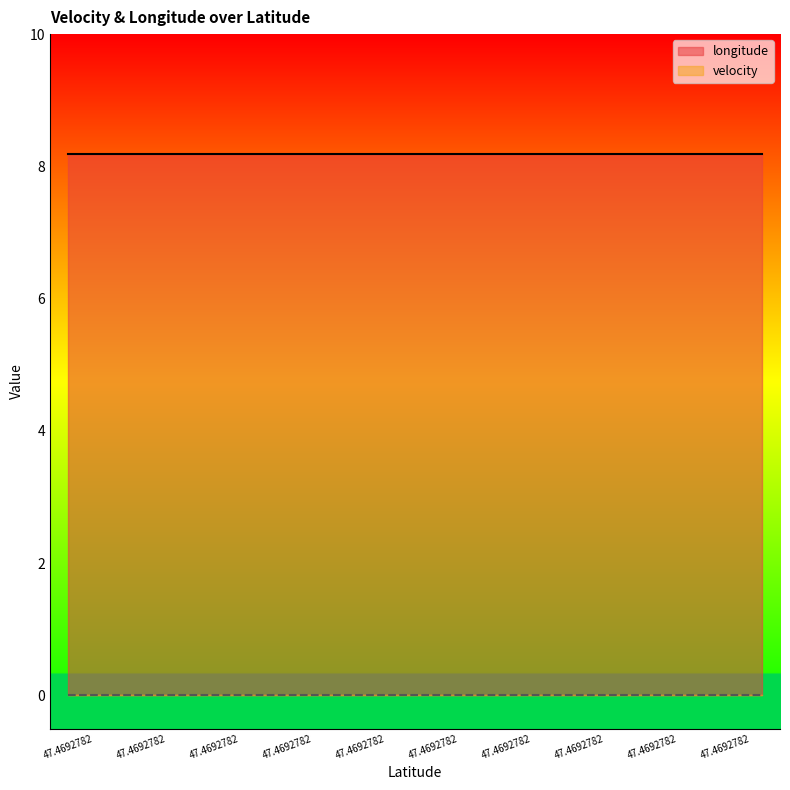

What is the value of the longitude point at the 14th from the left?

8.2